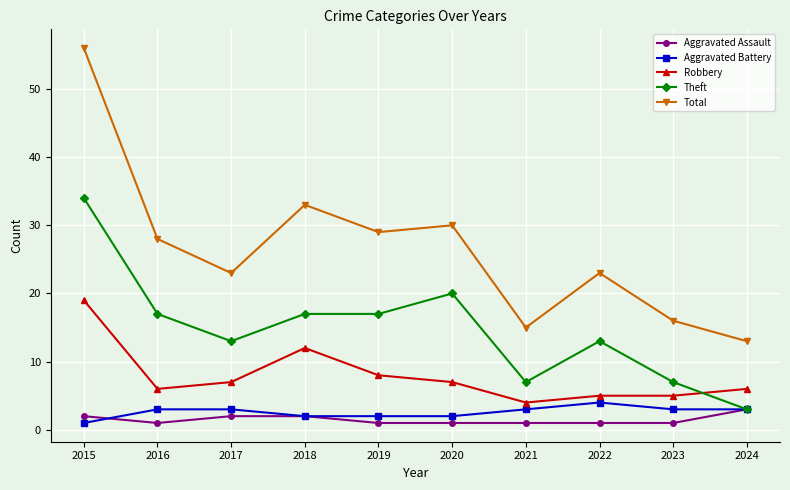

At which category does Total reach its first local valley?

2017